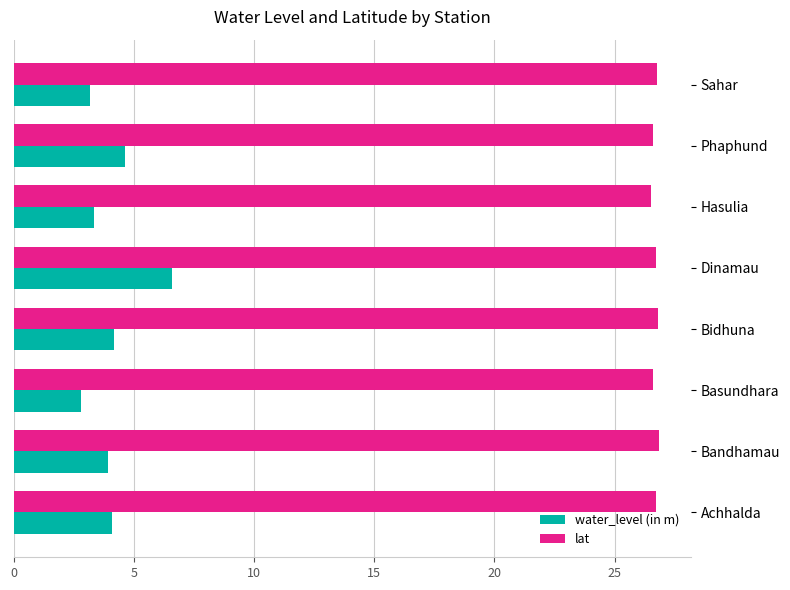

Which series has the largest total across all categories?

lat